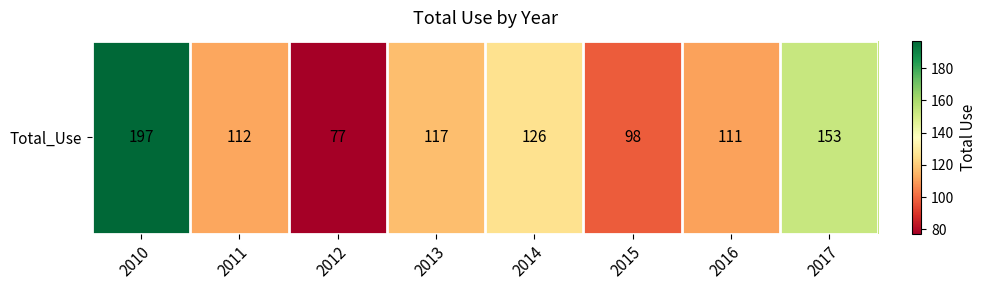

Between 2012 and 2017, which is larger?

2017